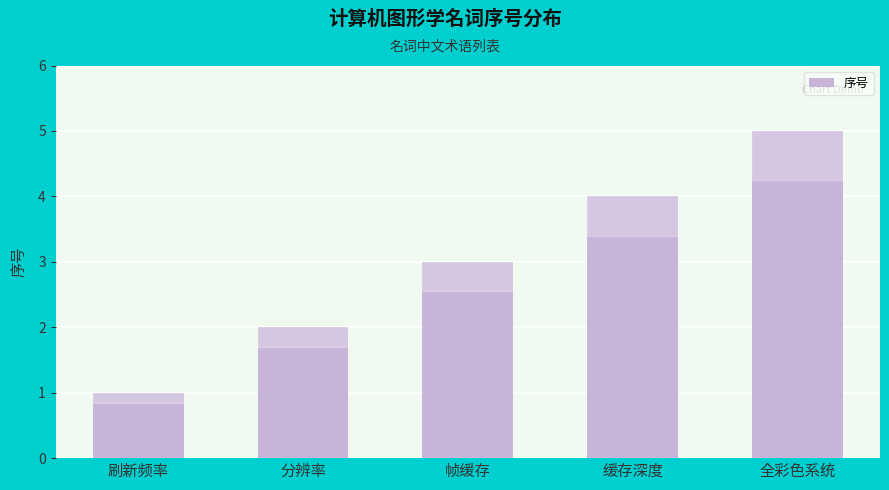

Reading left to right, what are all the values shown in this chart?

刷新频率=1	分辨率=2	帧缓存=3	缓存深度=4	全彩色系统=5